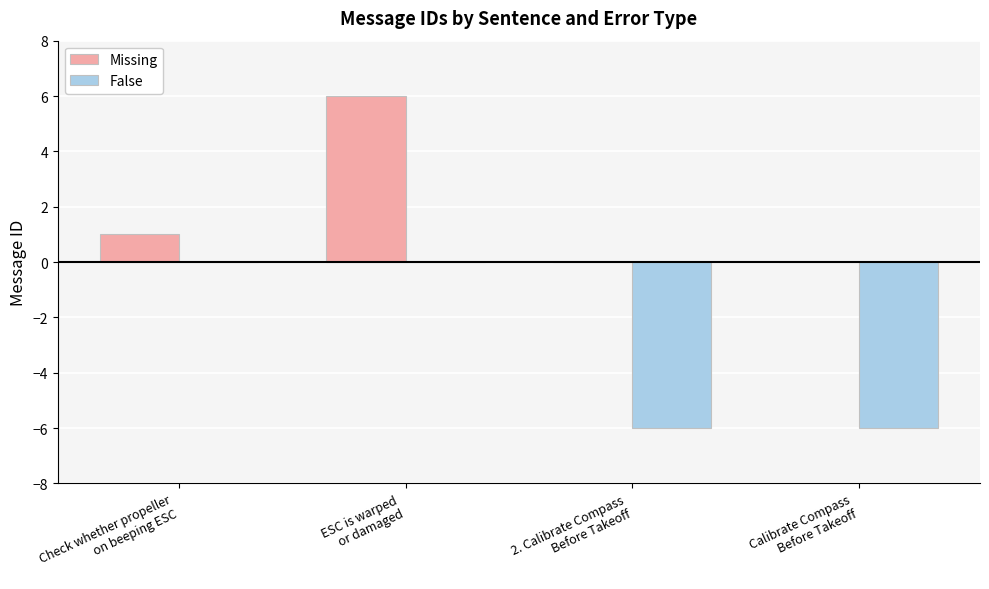

Reading left to right, extract all data points from this chart.

Missing: 1	6	0	0
False: 0	0	-6	-6